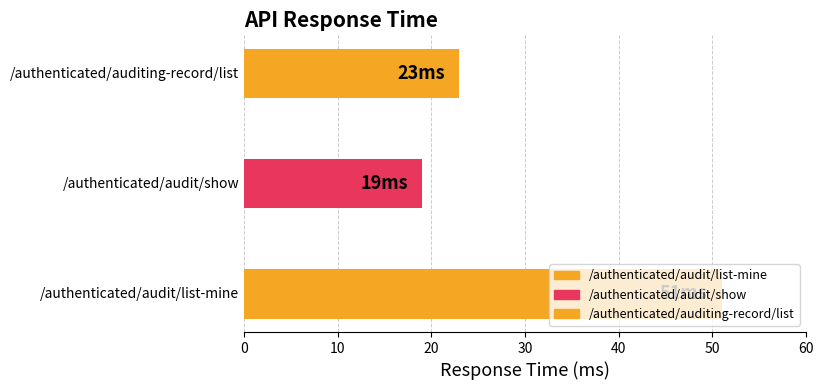

How many values are between 19 and 51?

3